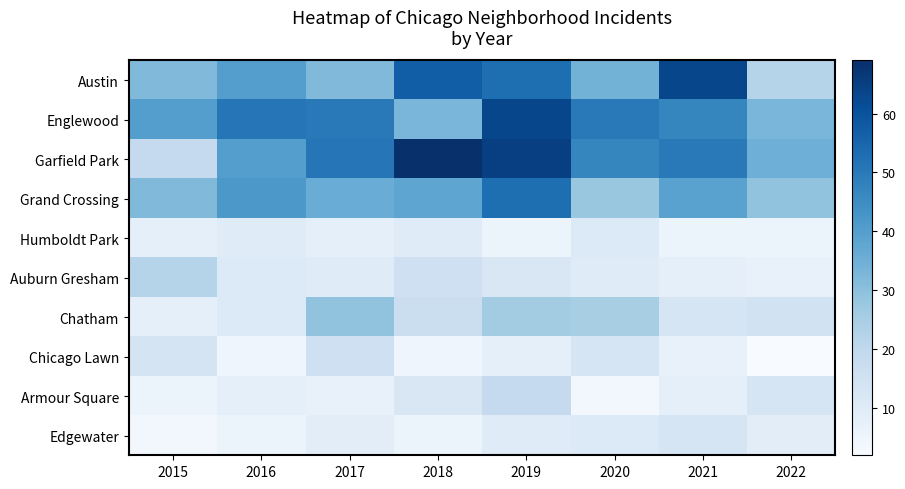

Which series has the widest spread of values?

Garfield Park